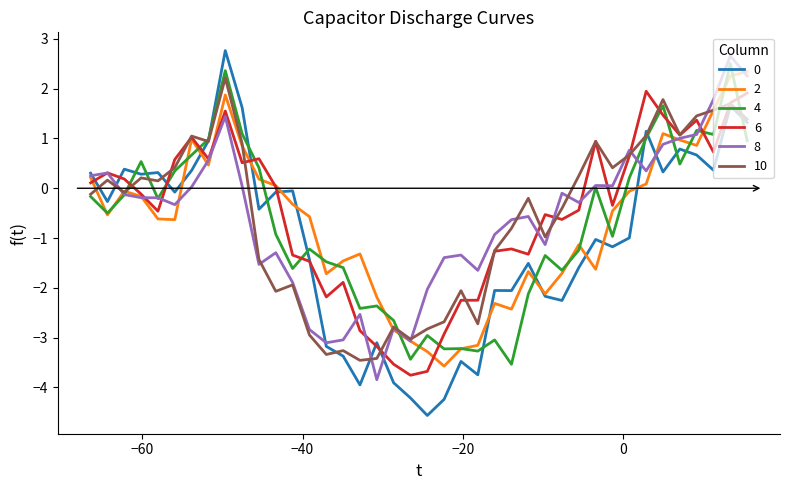

Which series ends up on top after the final intersection of 6 and 4?

6